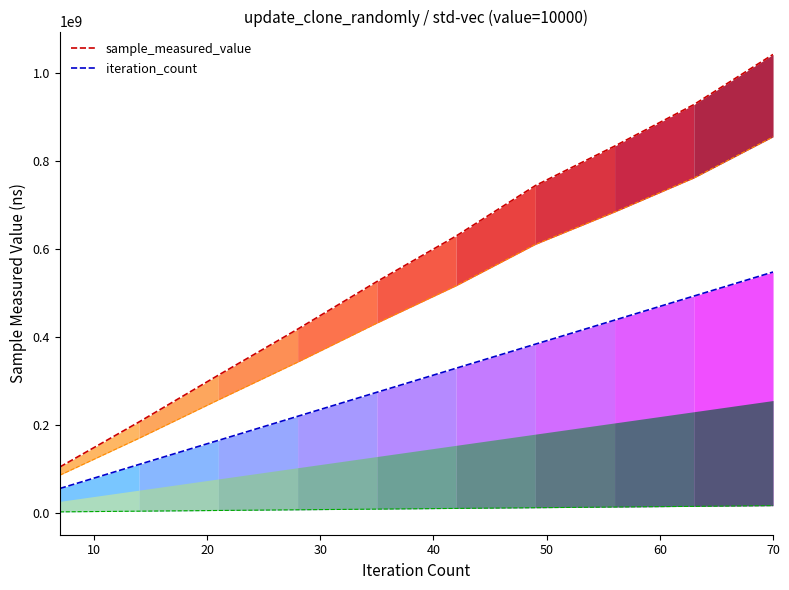

Which series has the widest spread of values?

sample_measured_value